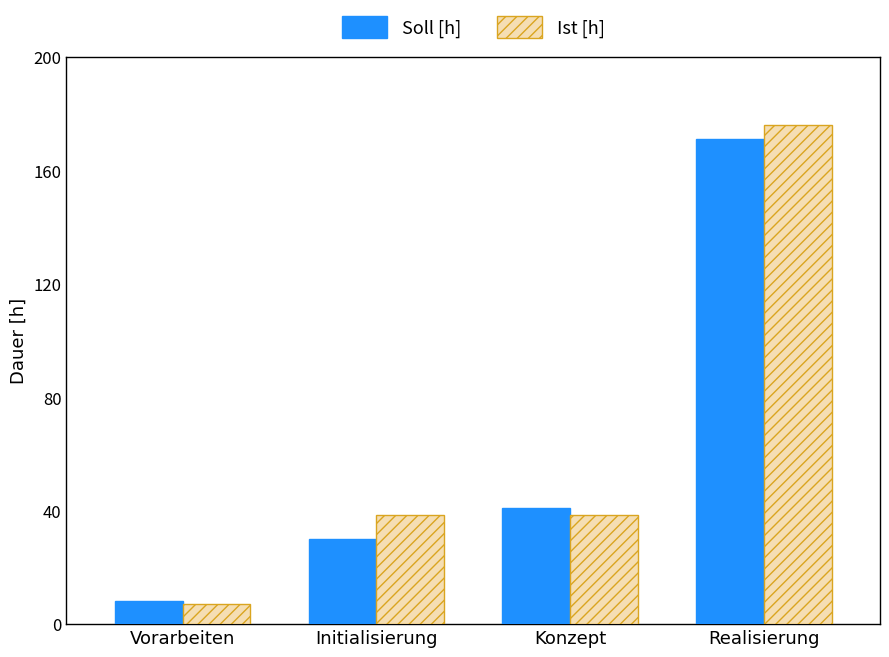

Read the Soll [h] value at Konzept.

41.0